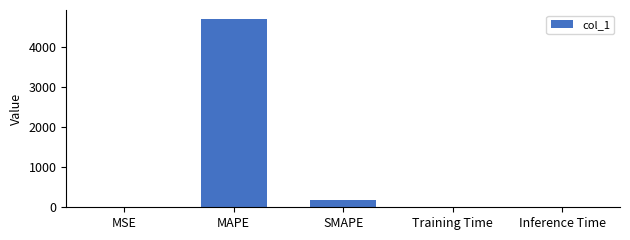

How many data points does each series have?

5